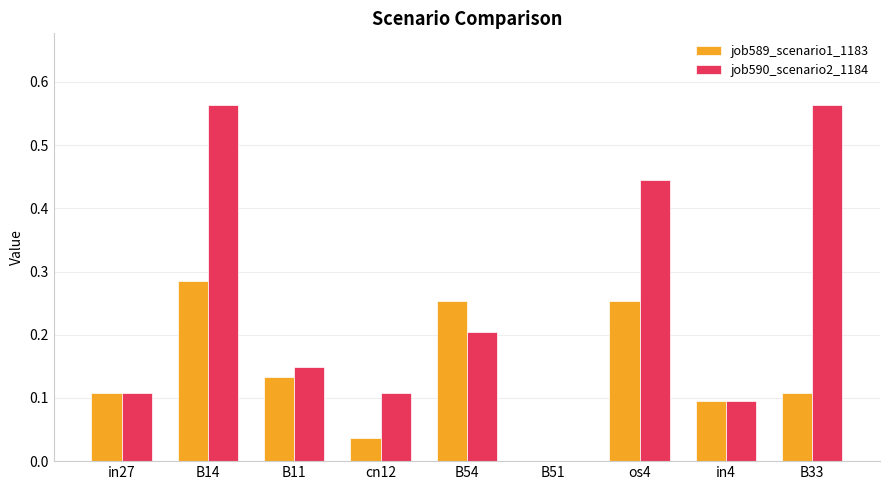

Which series changed the most between B51 and B33?

job590_scenario2_1184